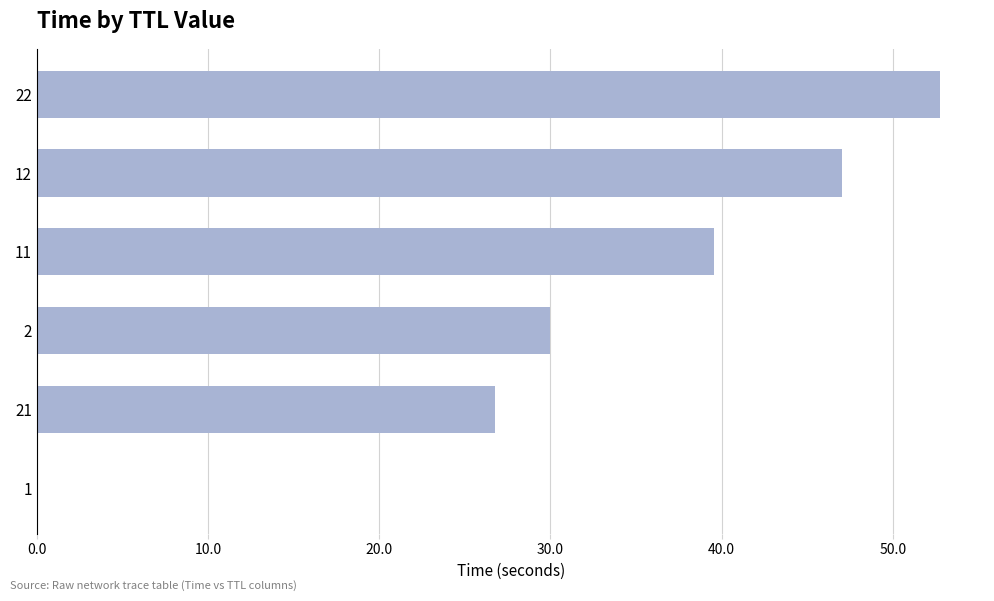

What is the sum of all values?

196.1